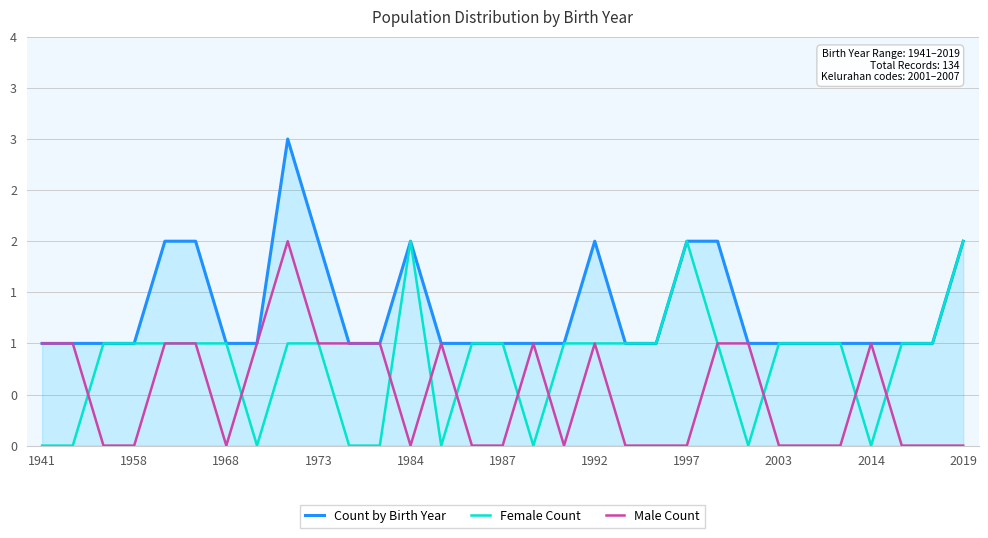

Reading left to right, list all the values displayed in this chart.

Count by Birth Year: 1	1	1	1	2	2	1	1	3	2	1	1	2	1	1	1	1	1	2	1	1	2	2	1	1	1	1	1	1	1	2
Female Count: 0	0	1	1	1	1	1	0	1	1	0	0	2	0	1	1	0	1	1	1	1	2	1	0	1	1	1	0	1	1	2
Male Count: 1	1	0	0	1	1	0	1	2	1	1	1	0	1	0	0	1	0	1	0	0	0	1	1	0	0	0	1	0	0	0